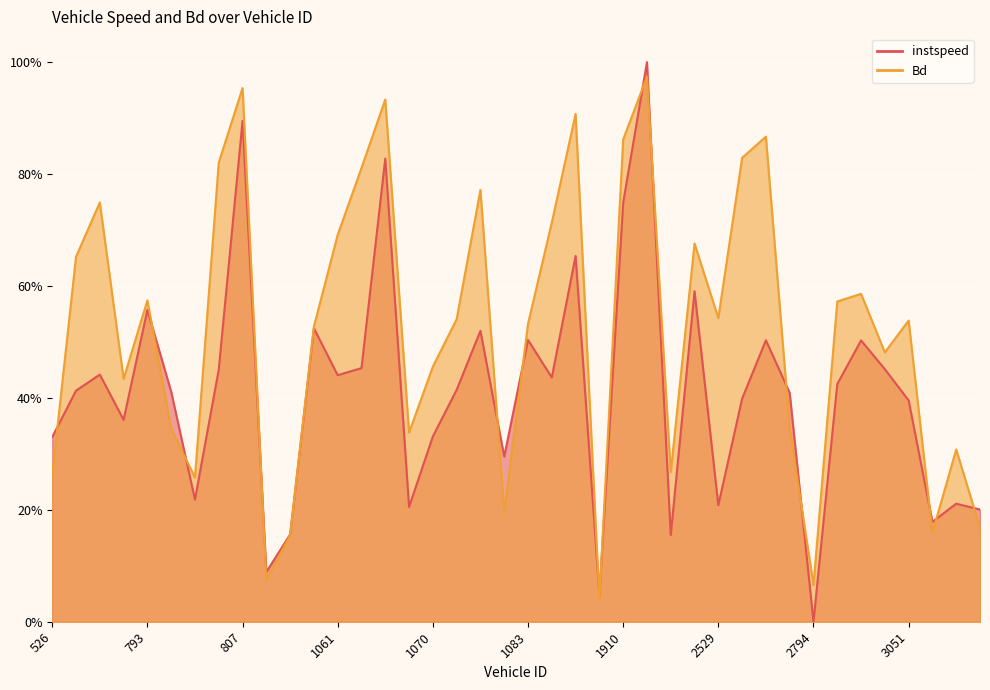

Is it true that Bd equals 0.7 at 1061?

True